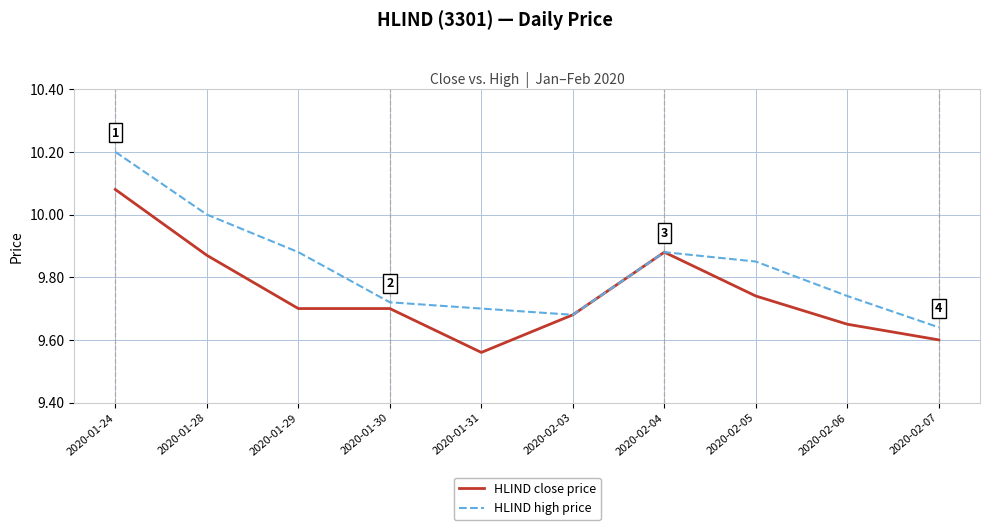

At which label does HLIND close price reach its peak?

2020-01-24